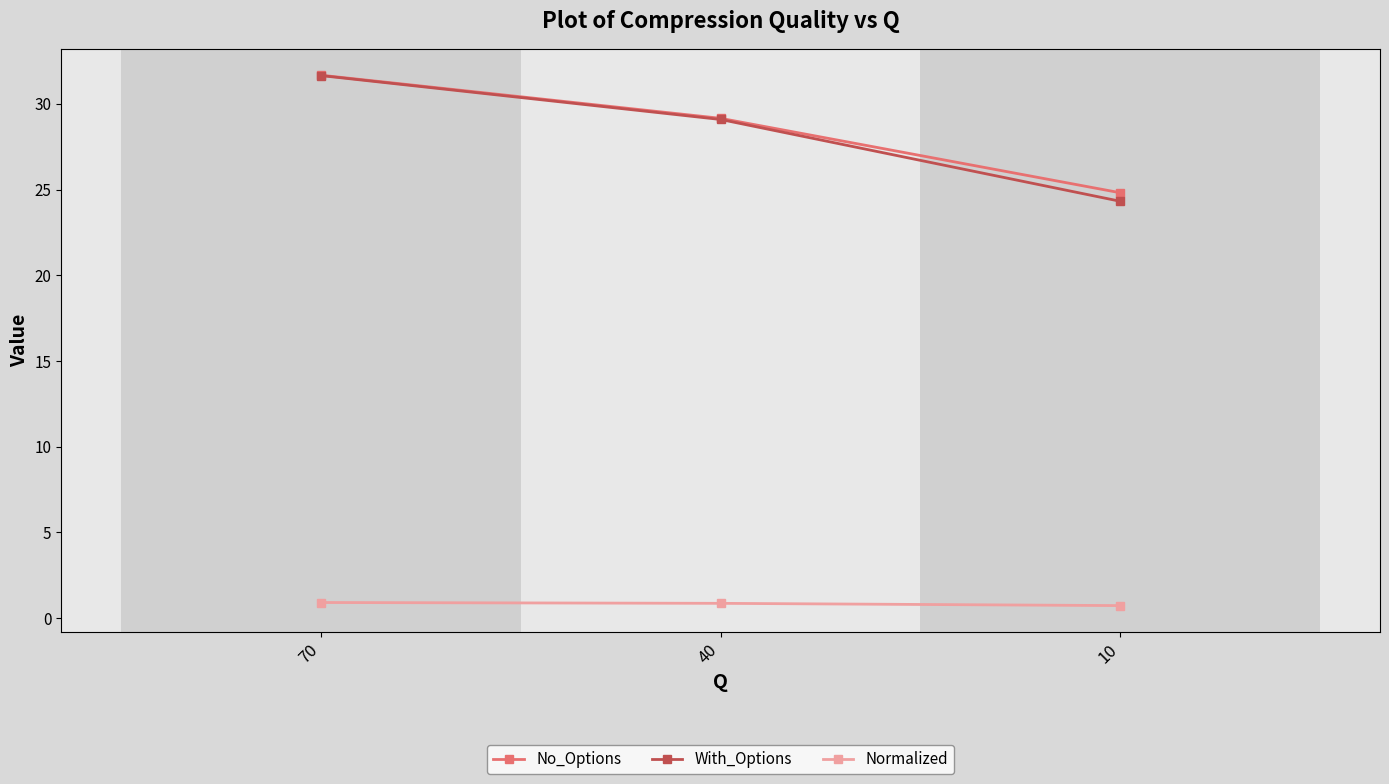

What is the value of the Normalized point at the 2nd from the left?

0.9